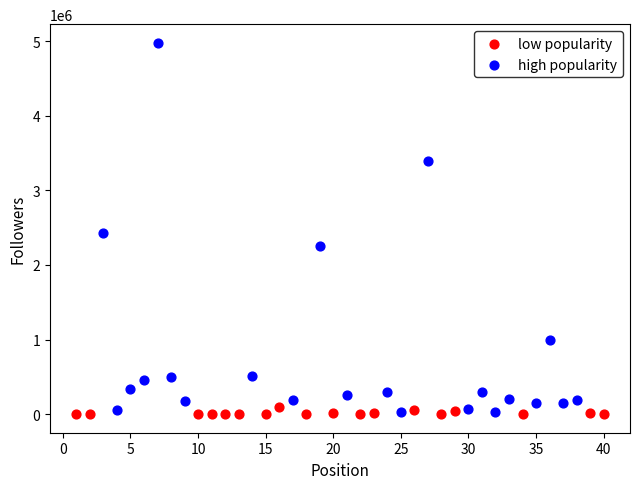

Which series has the largest Y range (max minus min)?

high popularity